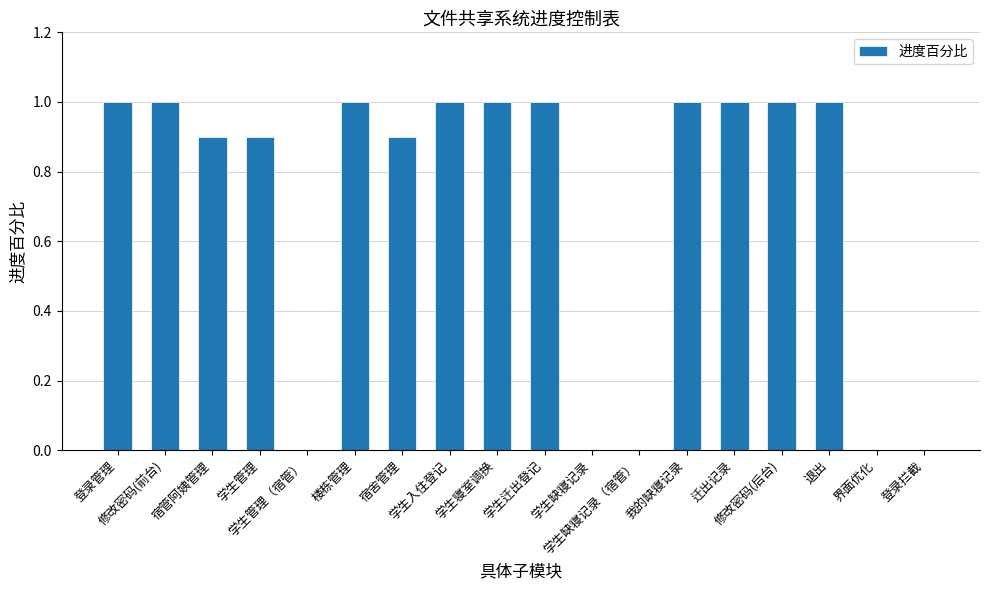

Reading left to right, list all the values displayed in this chart.

登录管理=1.0	修改密码(前台)=1.0	宿管阿姨管理=0.9	学生管理=0.9	学生管理（宿管）=0.0	楼栋管理=1.0	宿舍管理=0.9	学生入住登记=1.0	学生寝室调换=1.0	学生迁出登记=1.0	学生缺寝记录=0.0	学生缺寝记录（宿管）=0.0	我的缺寝记录=1.0	迁出记录=1.0	修改密码(后台)=1.0	退出=1.0	界面优化=0.0	登录拦截=0.0